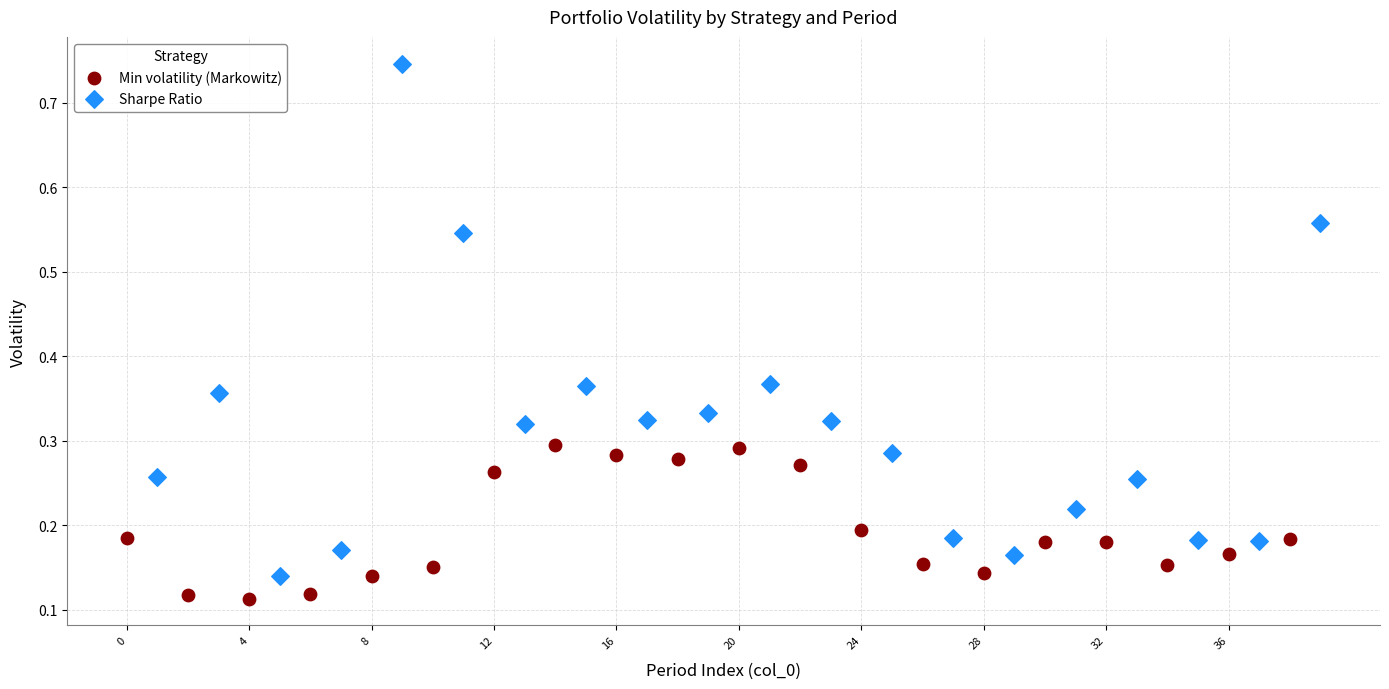

Which series reaches the minimum Y coordinate?

Min volatility (Markowitz)